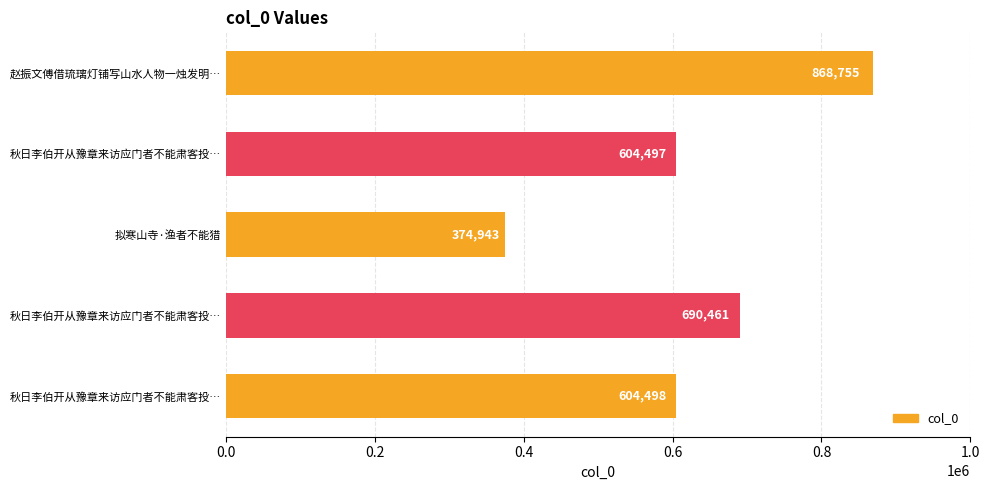

How many values are below 604498?

2